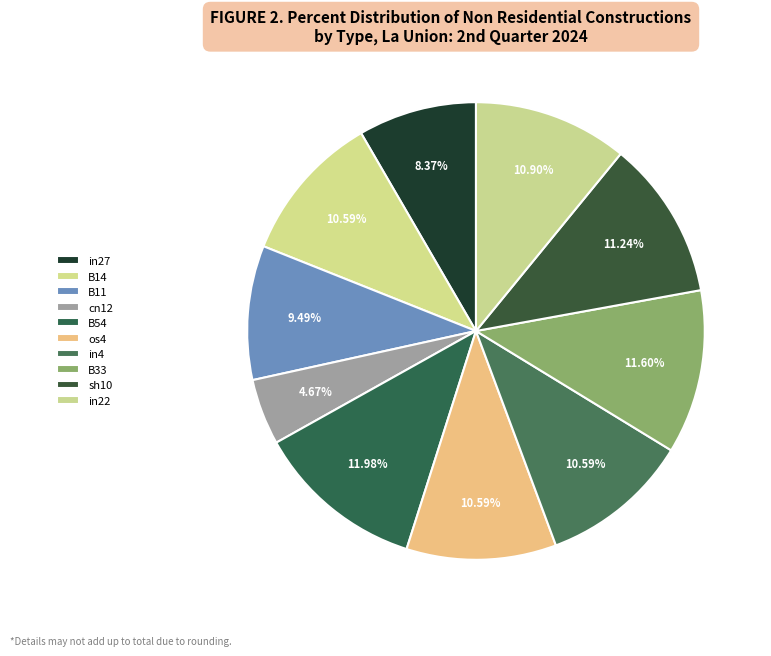

What is the largest slice in the pie chart?

B54